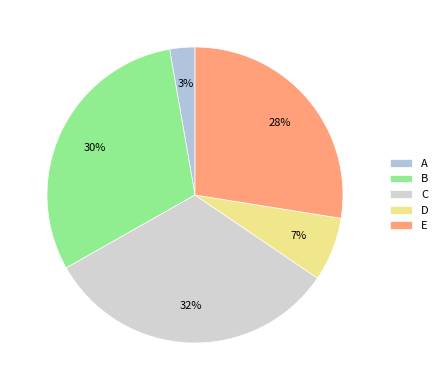

What percentage is the C slice, to the nearest percent?

32%